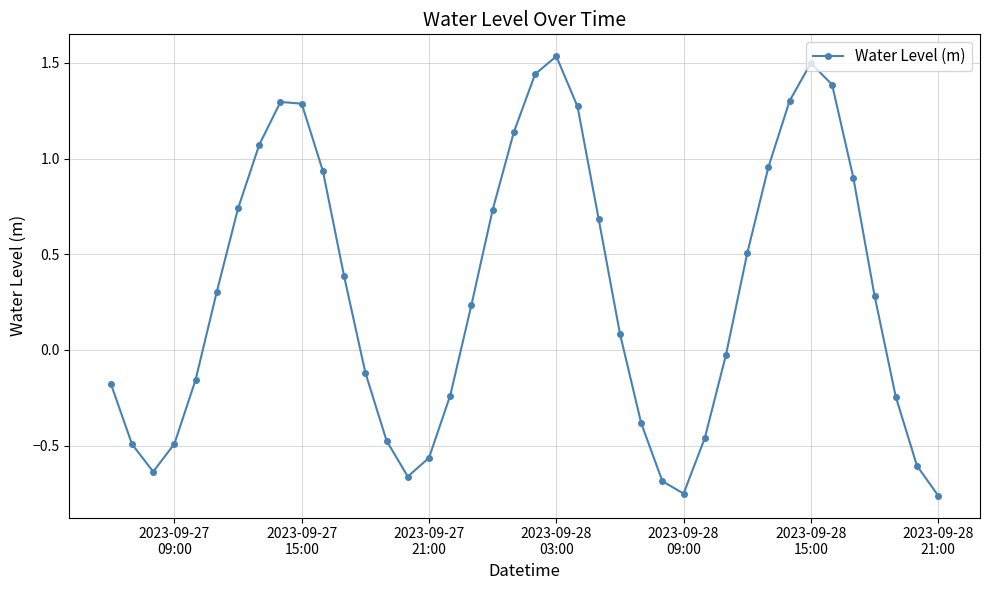

What is the sum of all values?

12.1